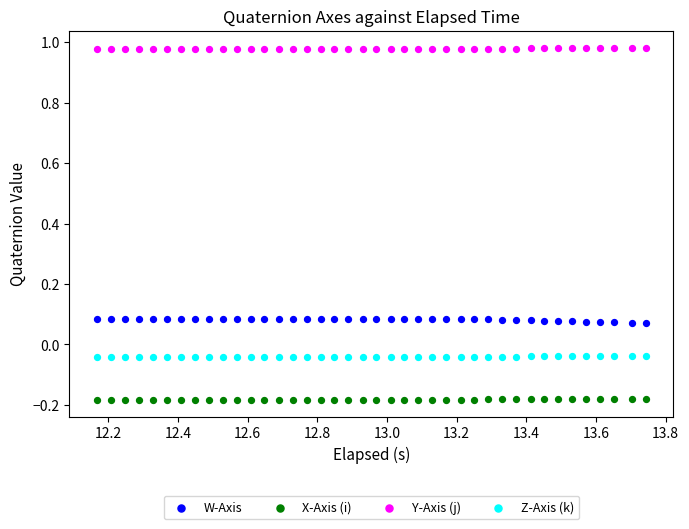

What is the X range (max minus min) for the scatter plot?

1.6